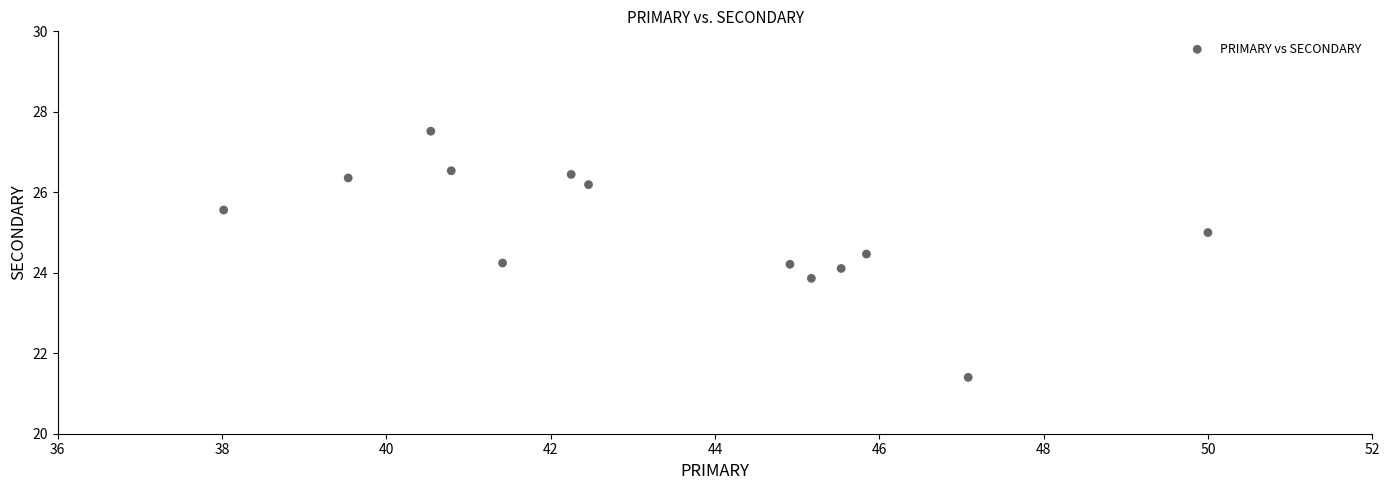

What is the range of X values (max minus min)?

12.0